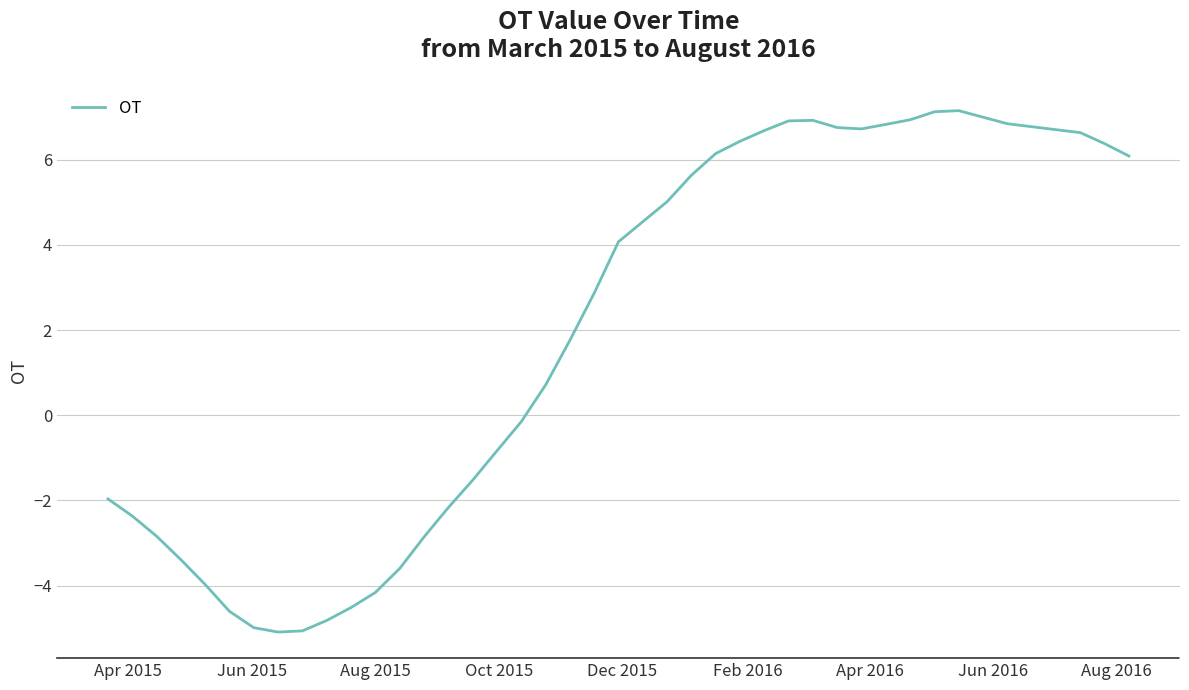

What is the maximum value shown in the chart?

7.2